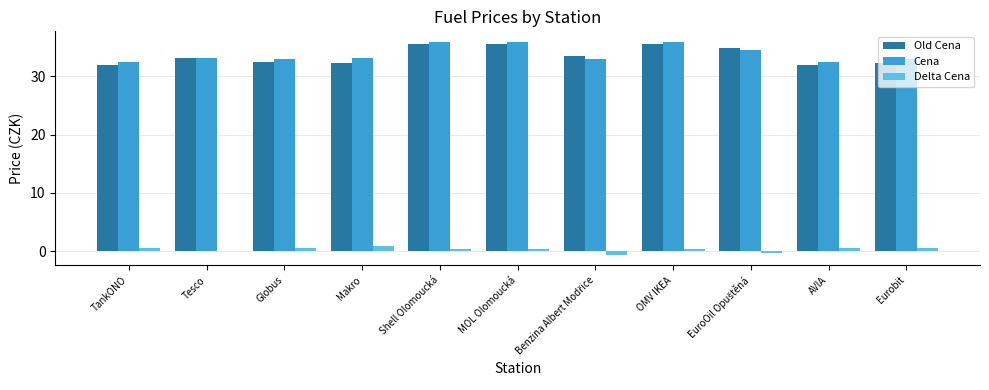

What are all the series names shown in the legend?

Old Cena, Cena, Delta Cena